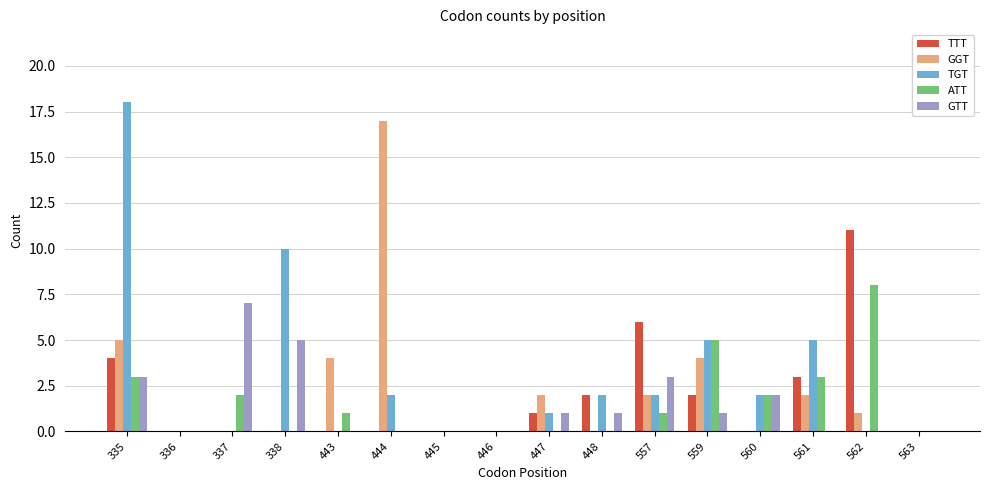

Reading right to left, transcribe all the data shown in this chart.

TTT: 0	11	3	0	2	6	2	1	0	0	0	0	0	0	0	4
GGT: 0	1	2	0	4	2	0	2	0	0	17	4	0	0	0	5
TGT: 0	0	5	2	5	2	2	1	0	0	2	0	10	0	0	18
ATT: 0	8	3	2	5	1	0	0	0	0	0	1	0	2	0	3
GTT: 0	0	0	2	1	3	1	1	0	0	0	0	5	7	0	3